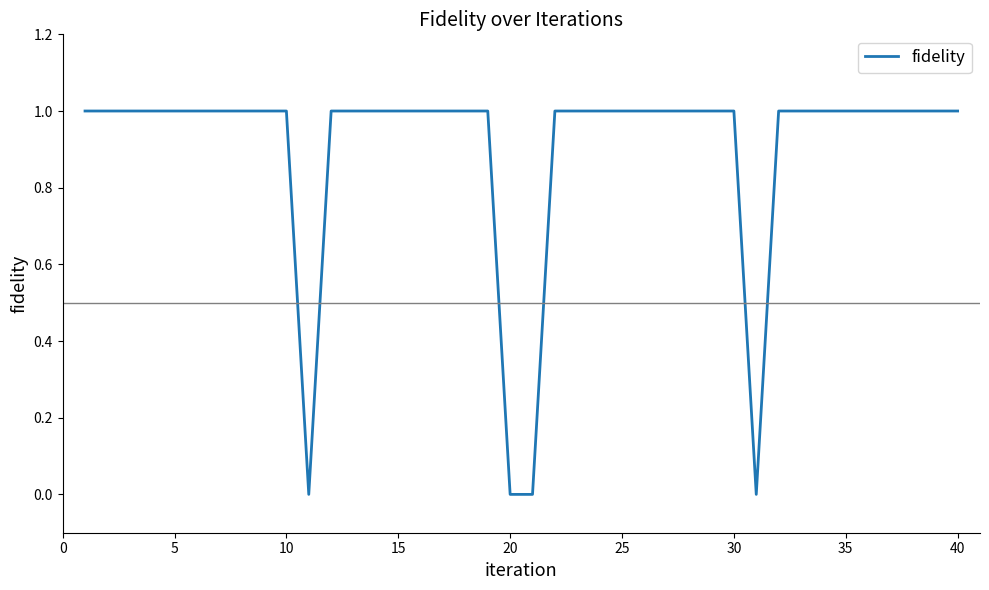

Does the chart have visible grid lines?

No